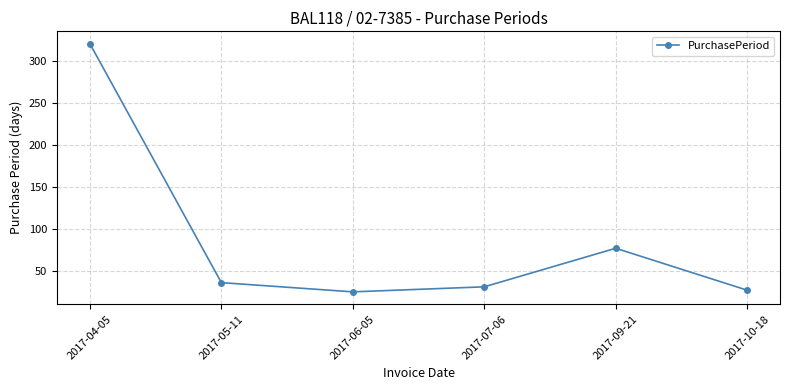

Reading left to right, transcribe all the data shown in this chart.

321	36	25	31	77	27